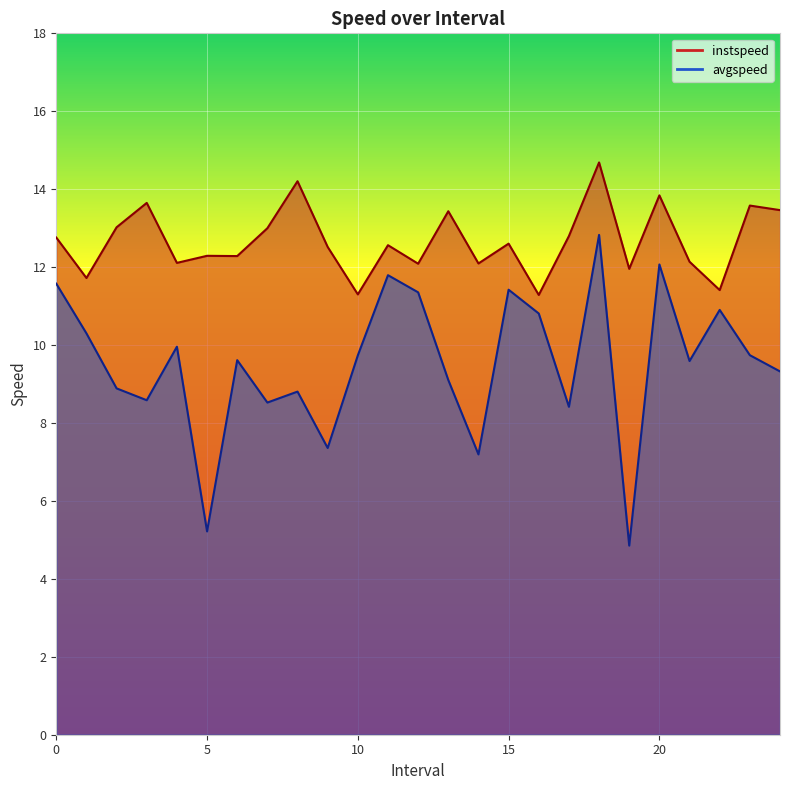

Where is avgspeed nearest to the value 8?

17.0